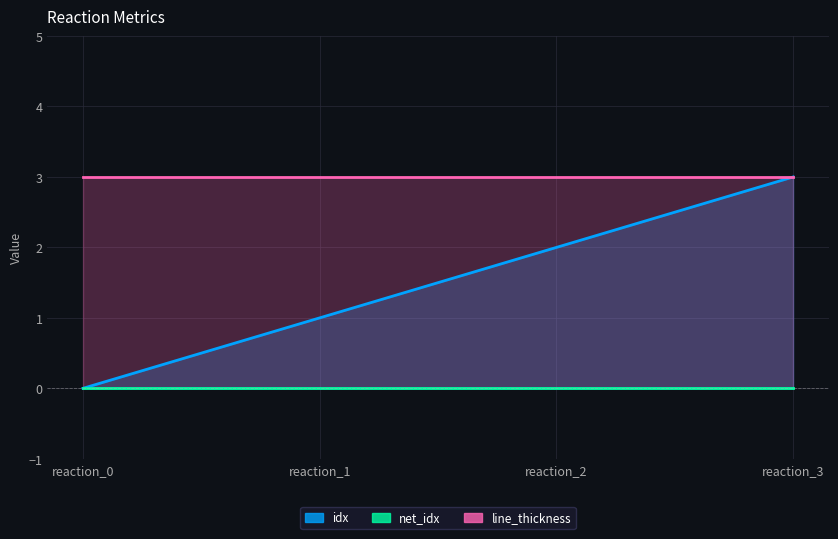

Rank the series at reaction_1 from highest to lowest value.

line_thickness, idx, net_idx